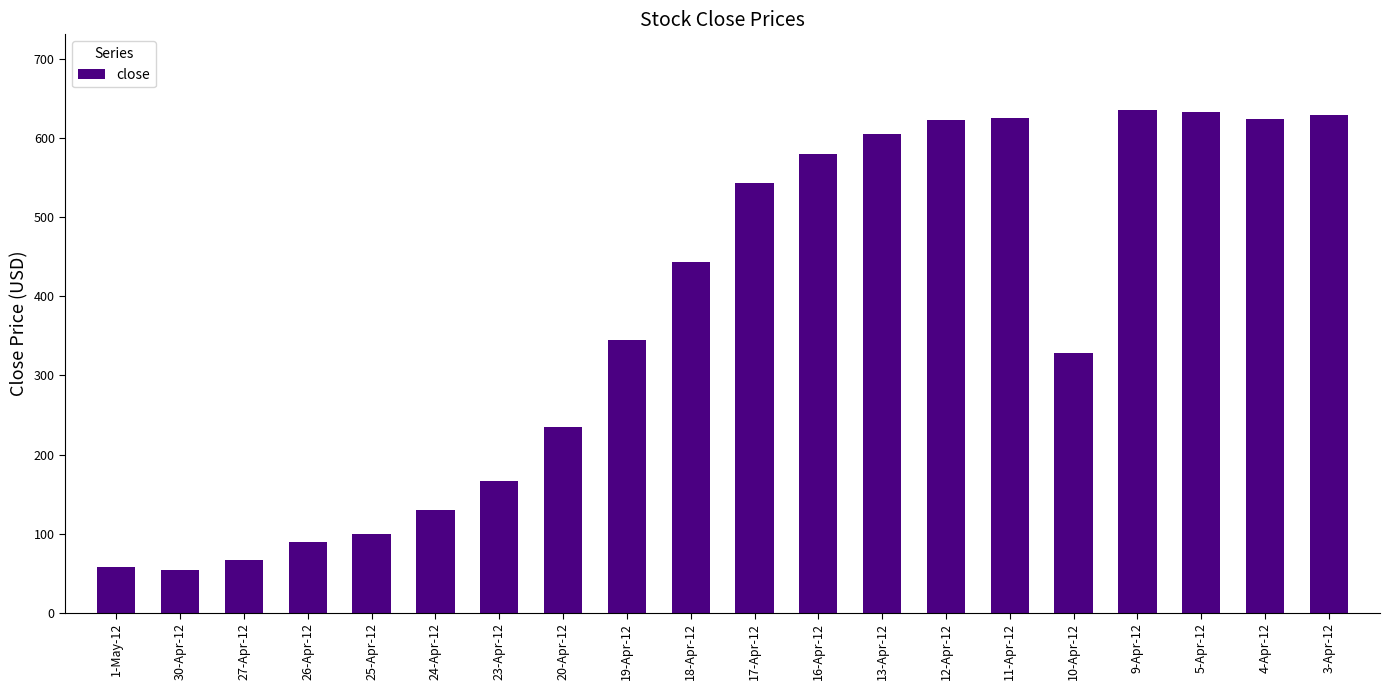

What is the minimum value shown in the chart?

54.0